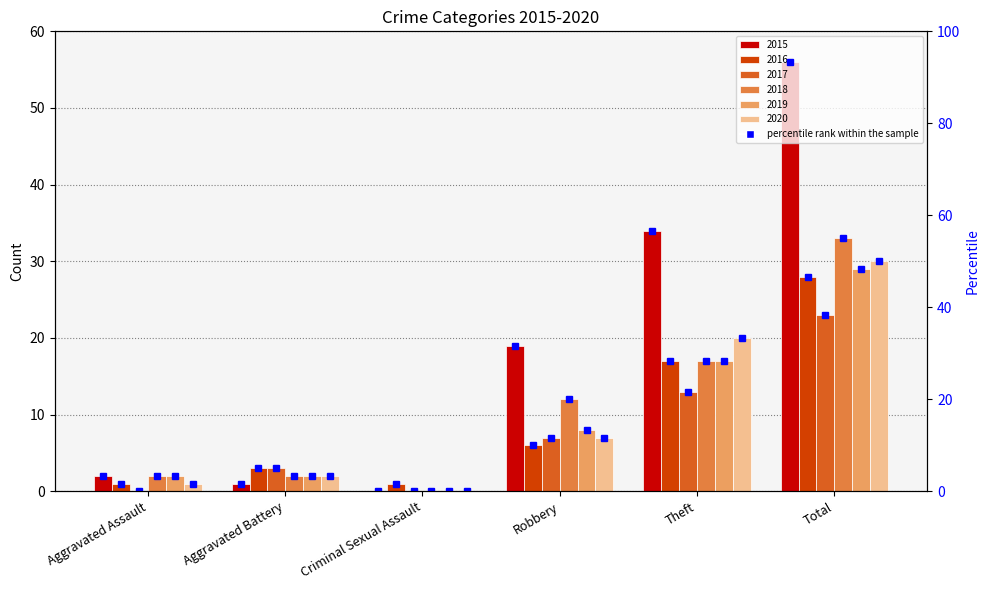

Where does the 2017 series first go above 7?

Theft